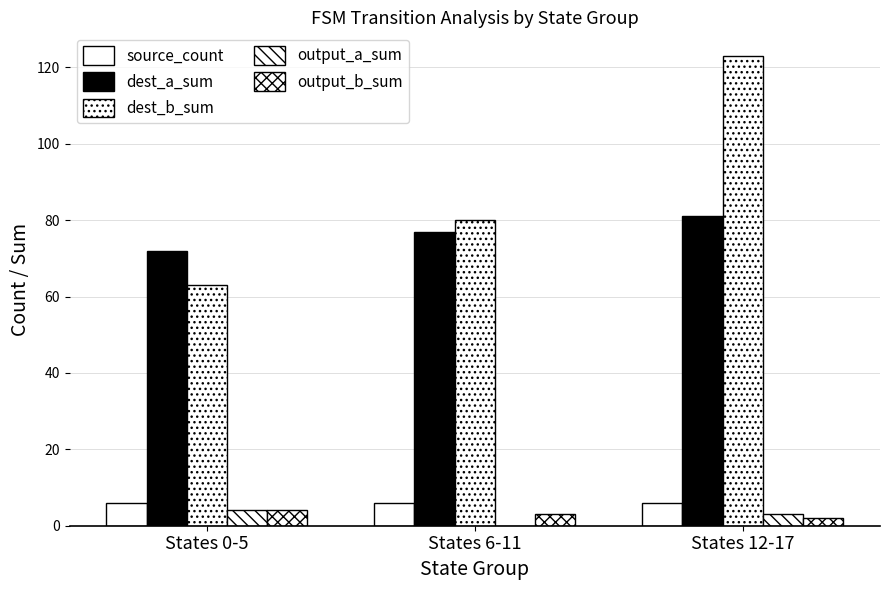

Are the bars horizontal?

No